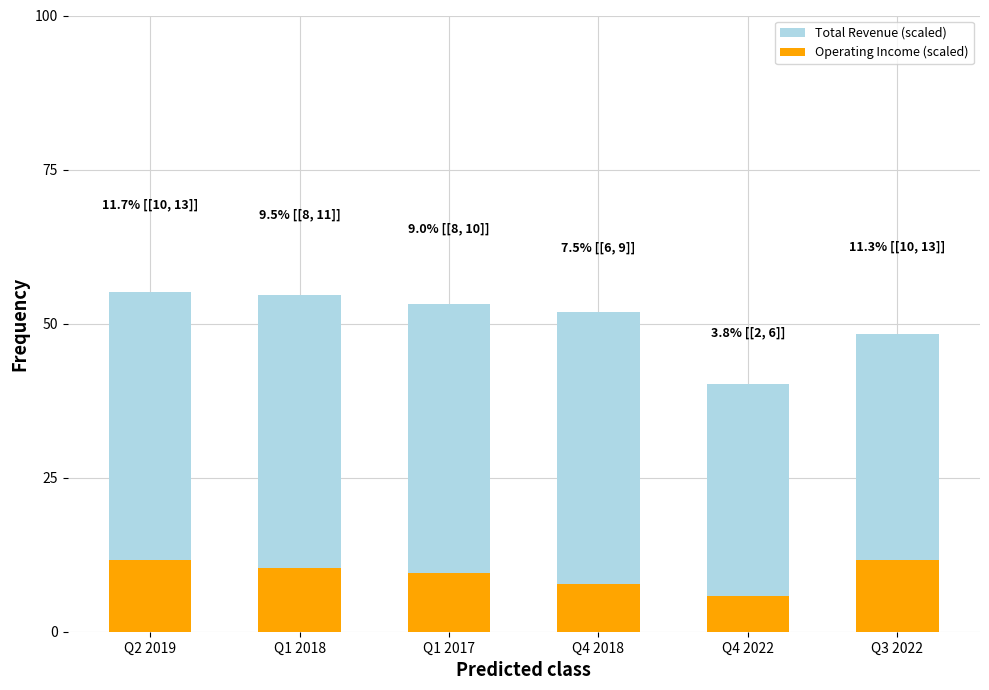

How many data points does each series have?

6